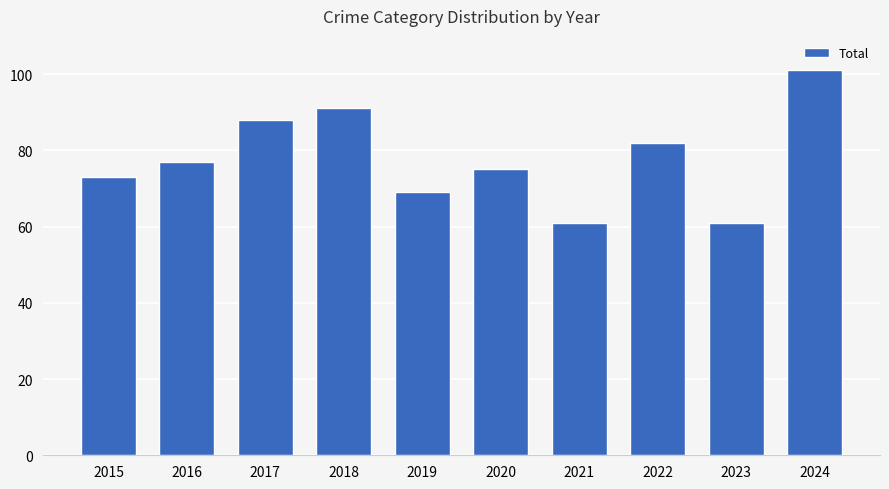

What is the sum of all values?

778